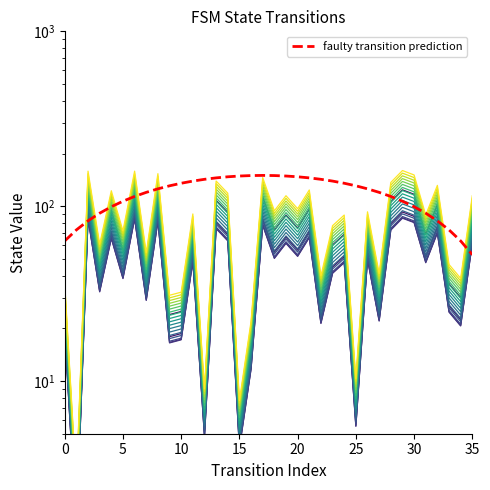

Which series has the largest range (max minus min)?

level_19